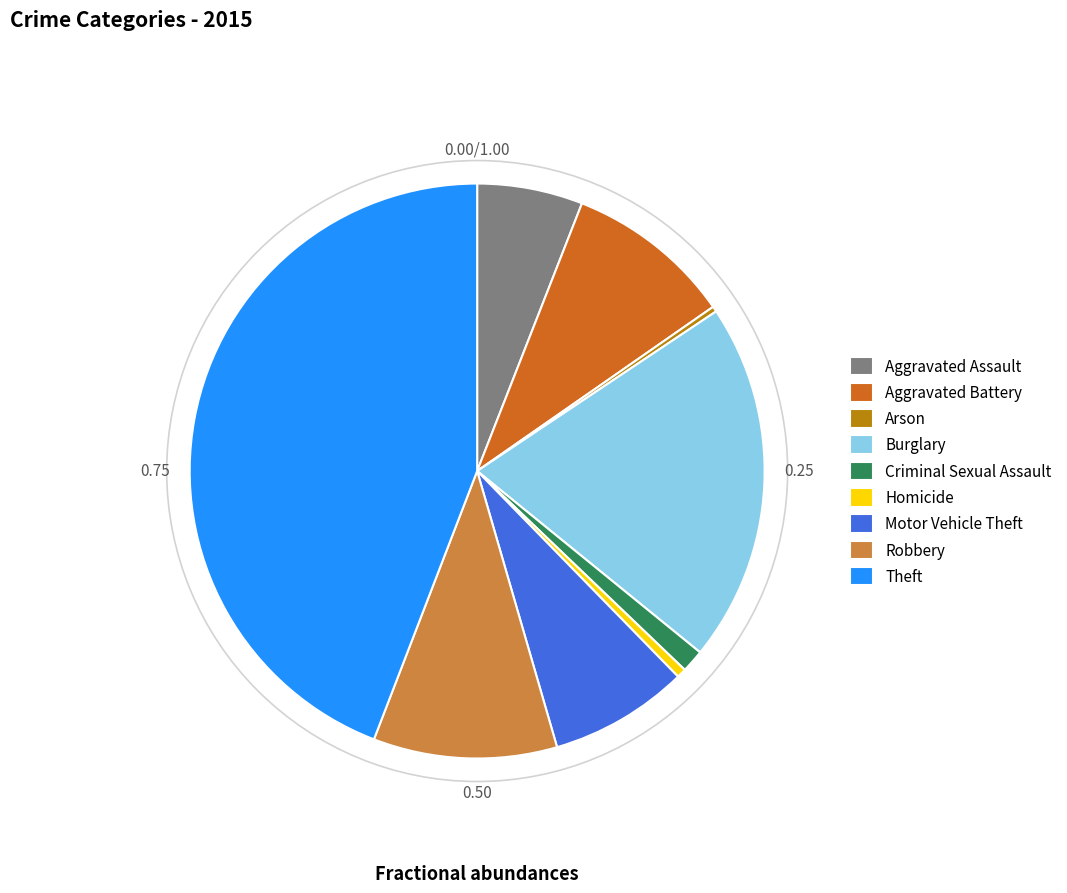

Which category has the biggest portion of the pie?

Theft